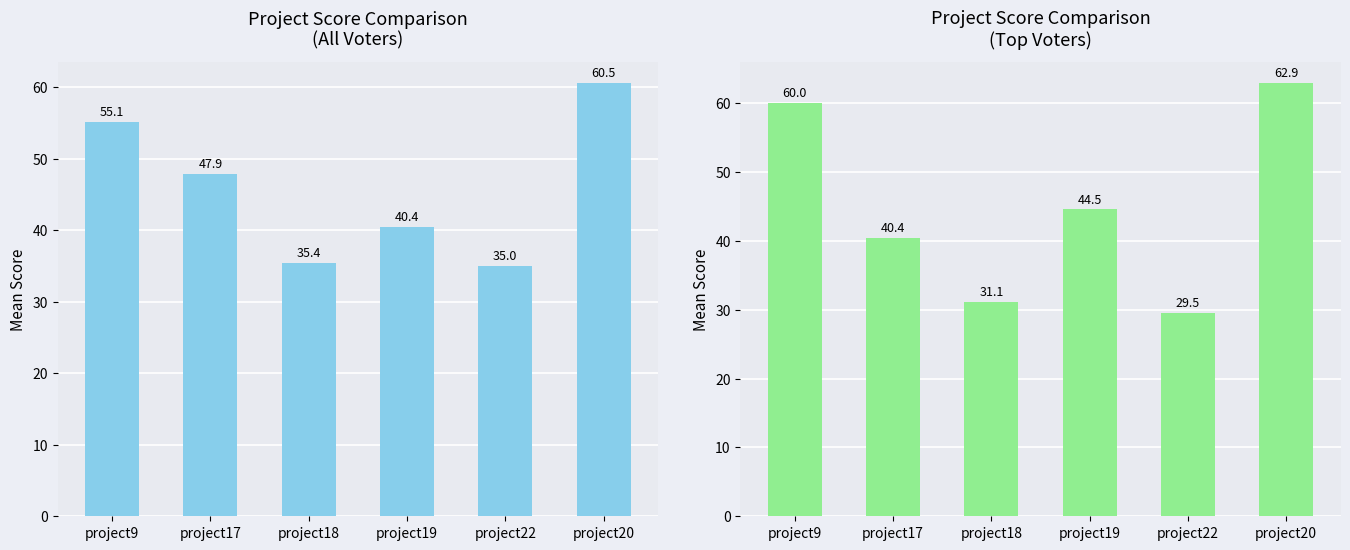

Reading left to right, list all the values displayed in this chart.

All Voters: project9=55.1	project17=47.9	project18=35.4	project19=40.4	project22=35.0	project20=60.5
Top Voters: project9=60.0	project17=40.4	project18=31.1	project19=44.5	project22=29.5	project20=62.9